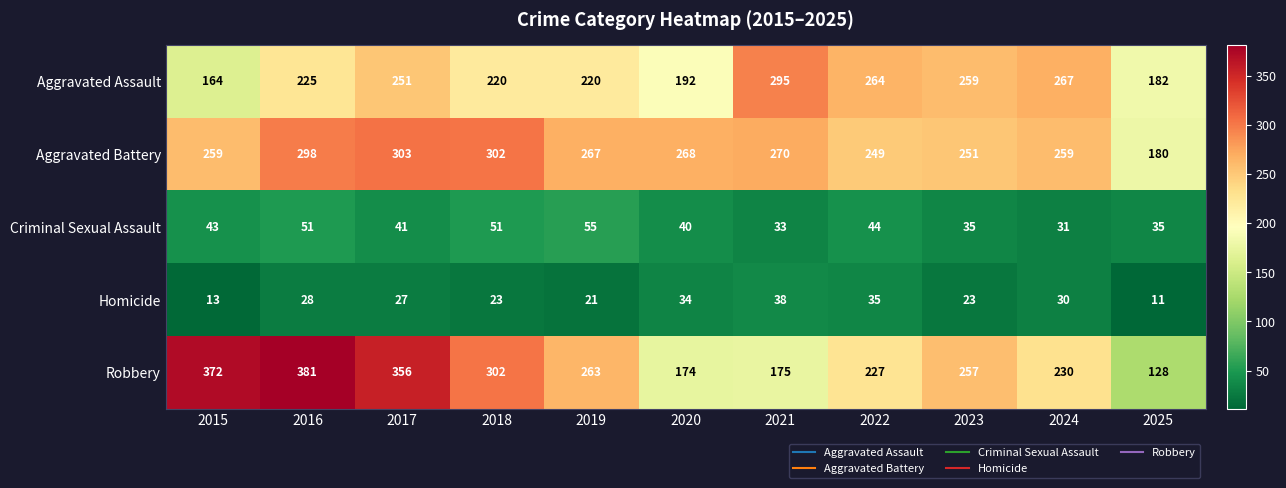

Which series has the largest total across all categories?

Aggravated Battery